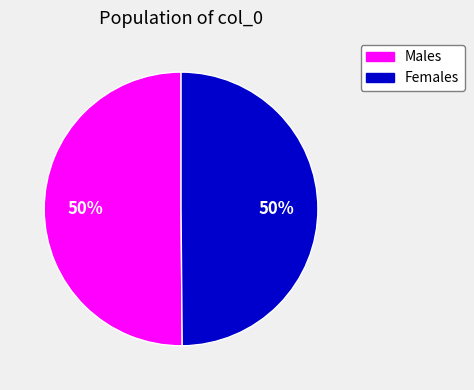

Is the sum of Females and Males greater than half?

Yes